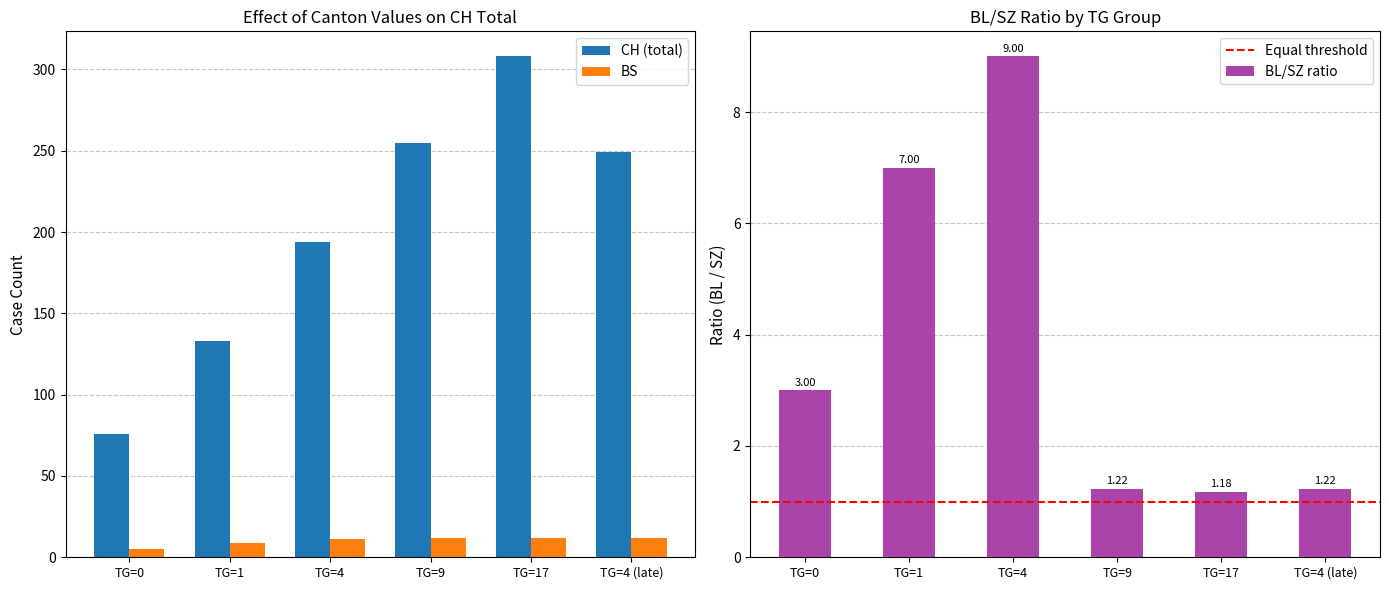

What is the sum of all BS values?

61